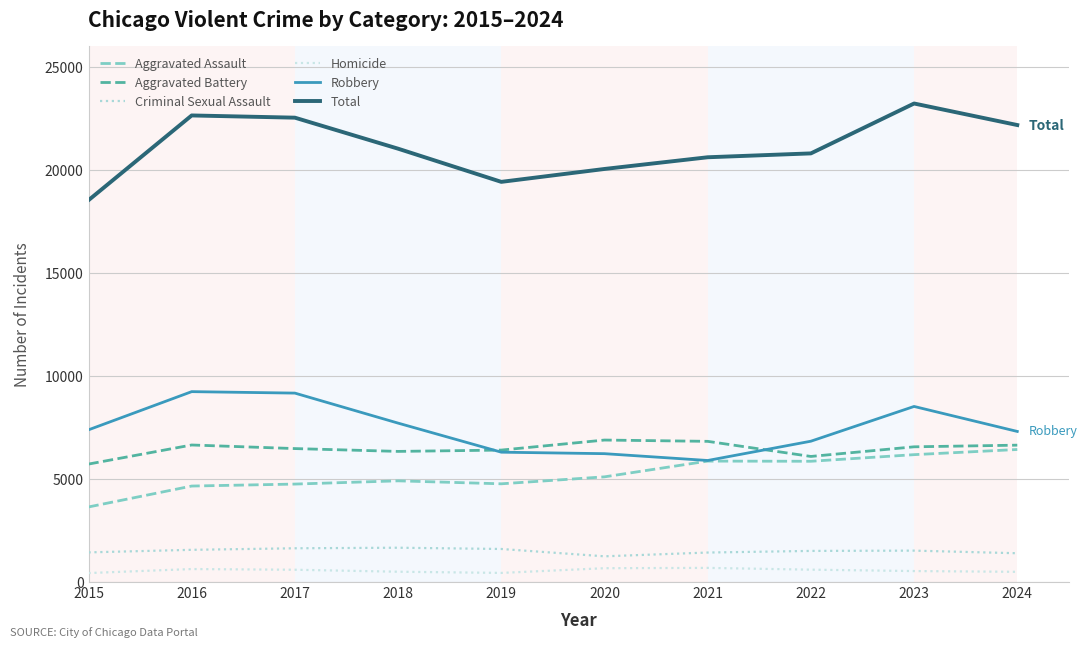

How many lines are shown in the chart?

6